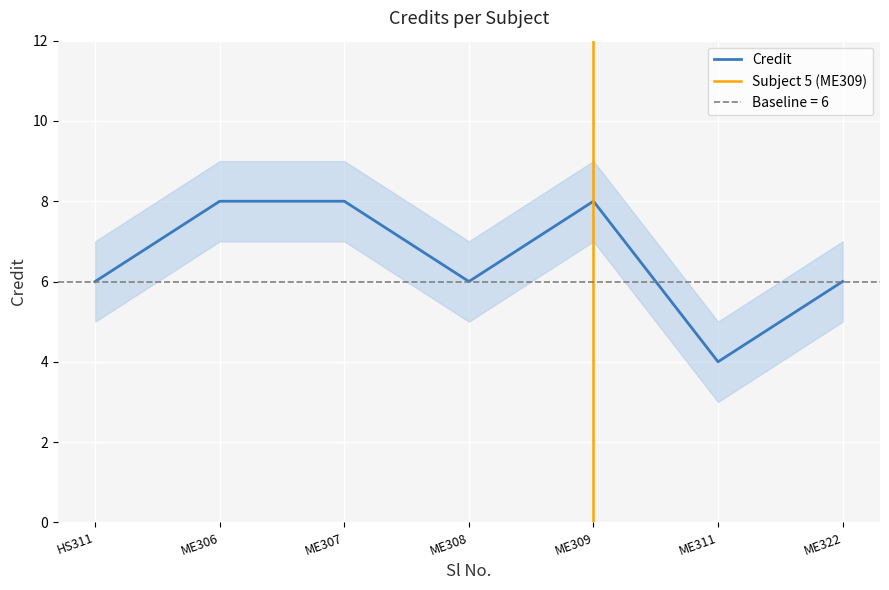

Count the values in the range 6 to 8.

6